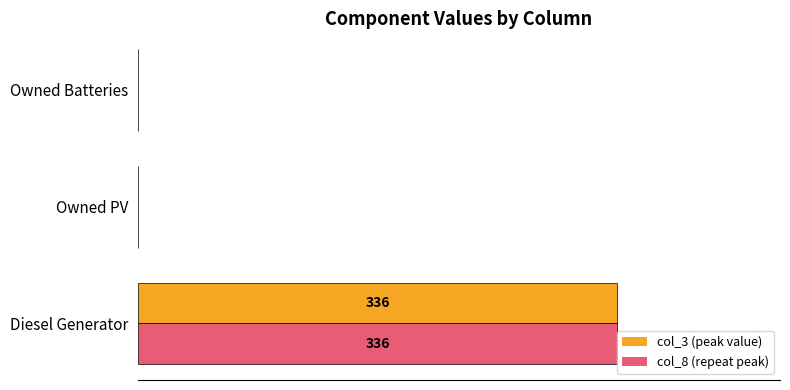

What are all the series names shown in the legend?

col_3 (peak value), col_8 (repeat peak)